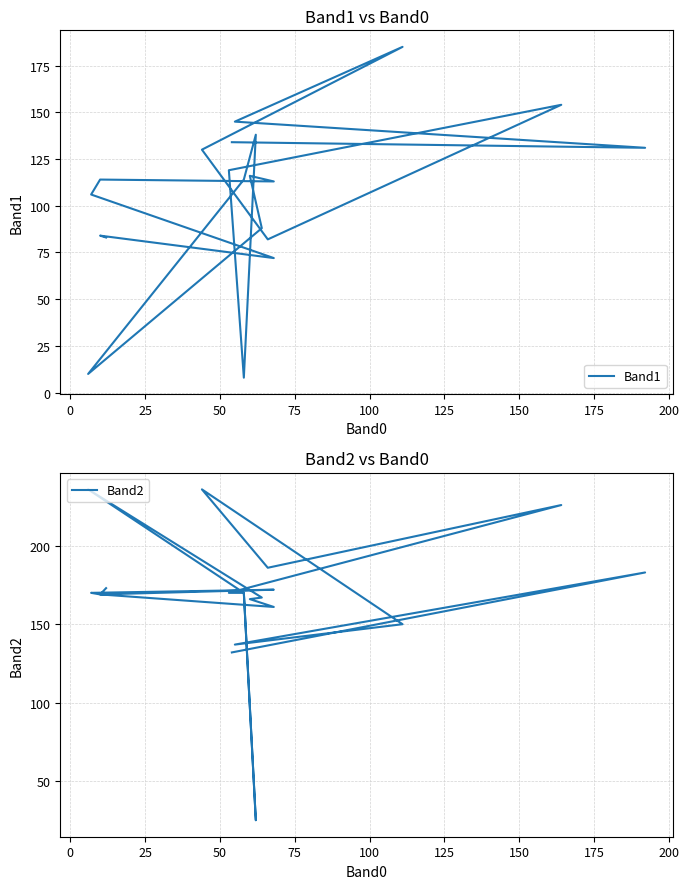

Which series has the largest total across all categories?

Band2